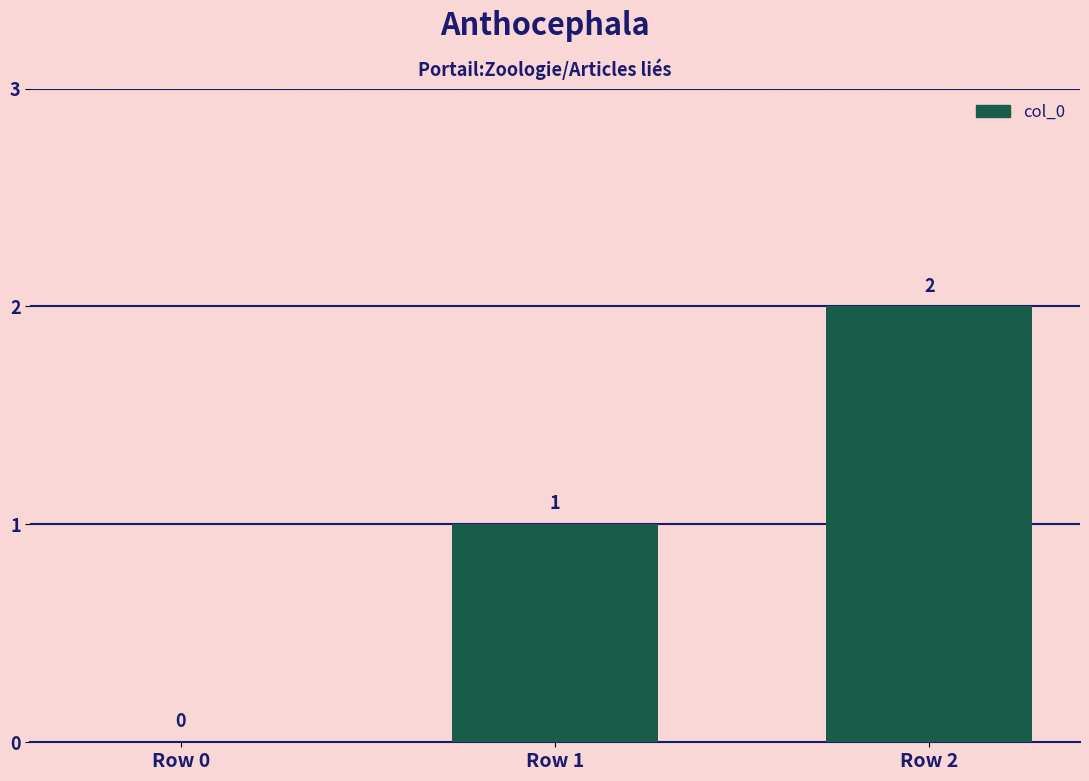

True or false: the data shows 0 at Row 0.

True